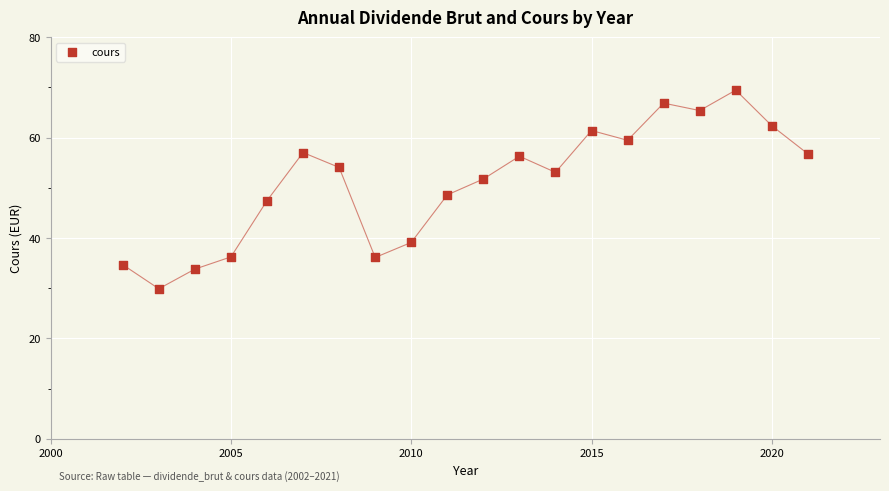

What is the range of Y values (max minus min)?

39.6